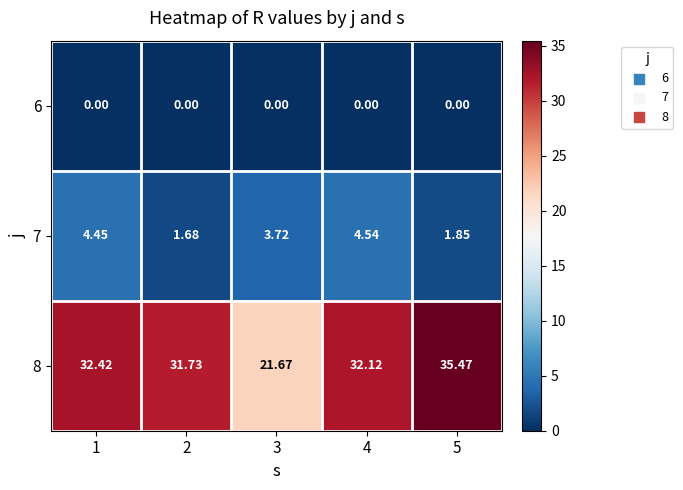

Is the value of 7 at 3 greater than the value of 8 at 3?

No